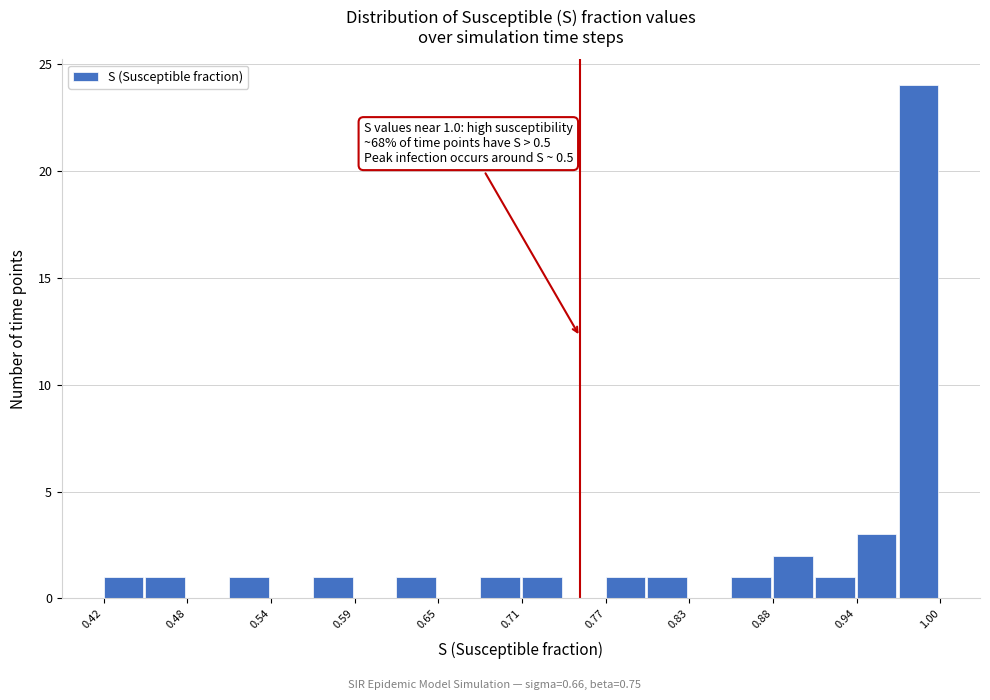

Around what value on the x-axis is the tallest bar? Give the approximate position of its centre, as read against the axis.

0.98